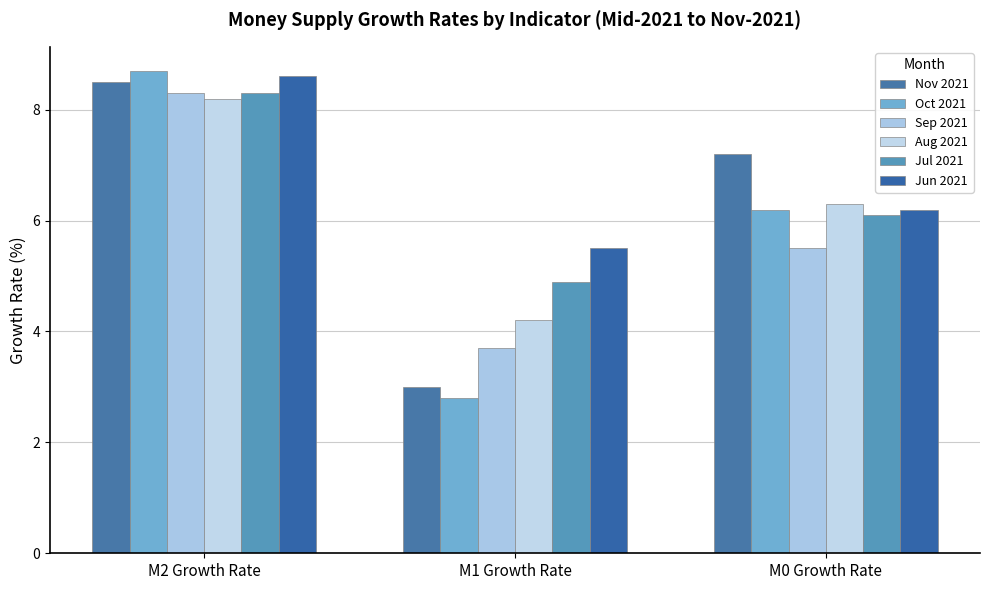

Where does the Aug 2021 series first go above 6?

M2 Growth Rate